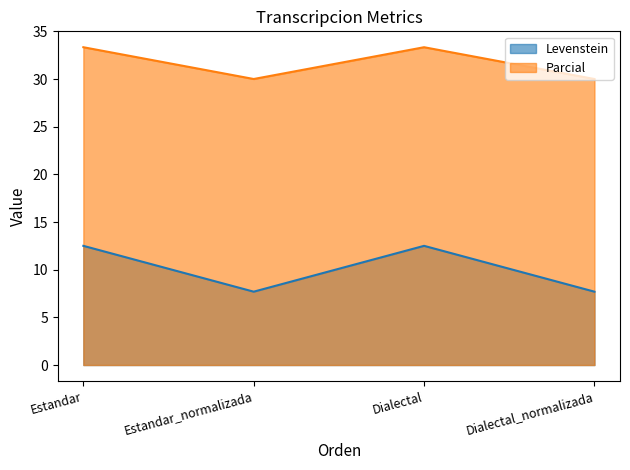

The value of Levenstein at Estandar_normalizada is 7.7. True or false?

True